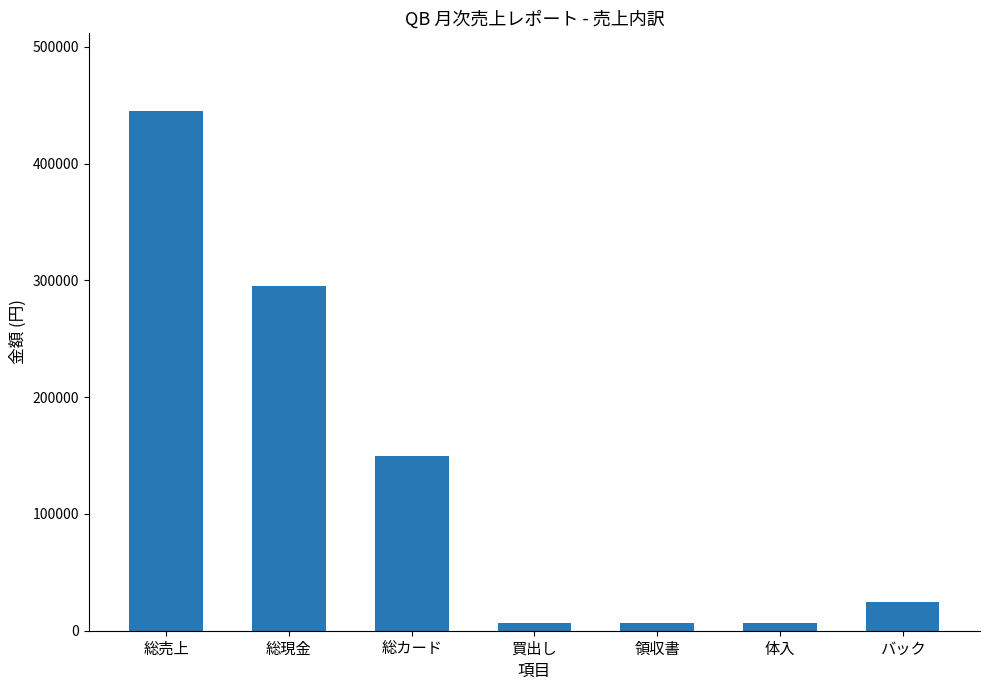

True or false: the data shows 24750 at バック.

True